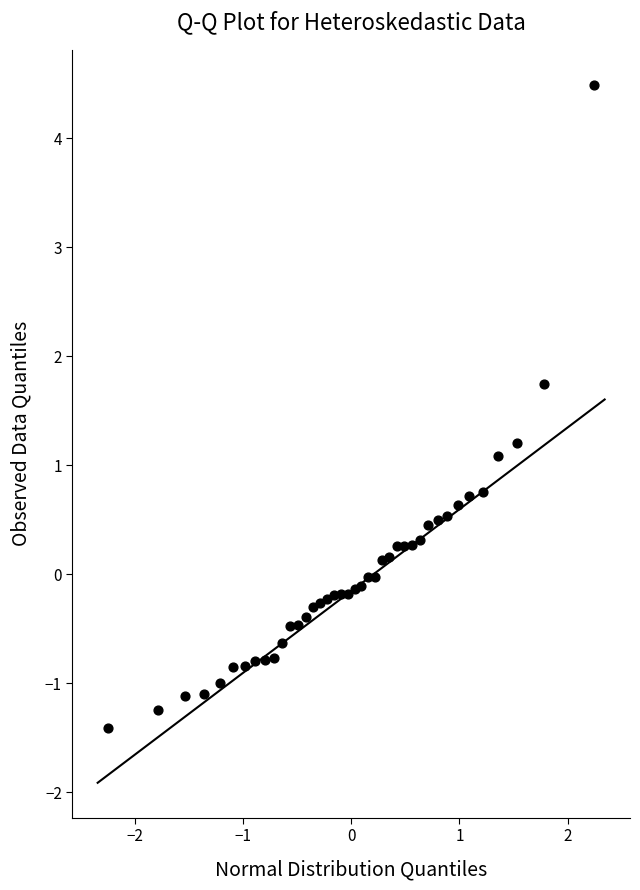

What Y value in the scatter plot is closest to 1?

1.1